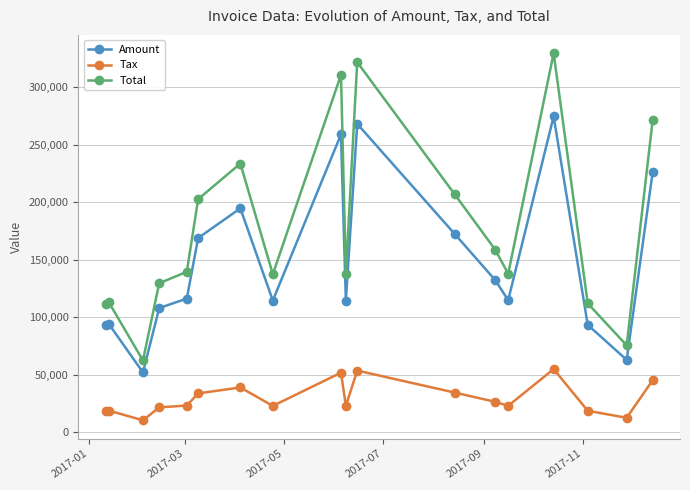

What is the average value of the Total series?

177312.7